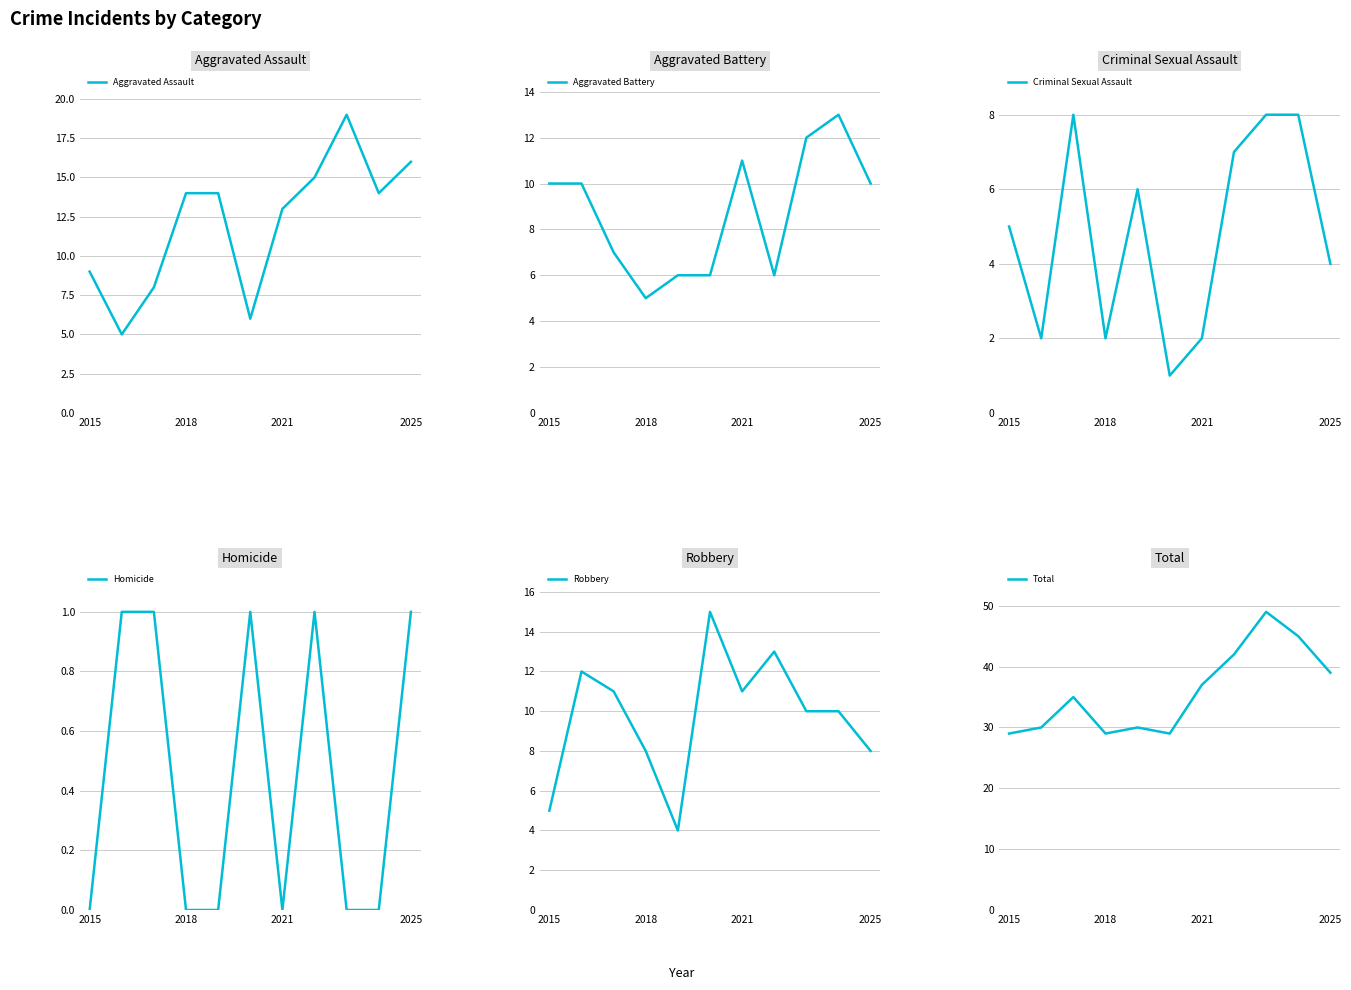

Does the chart display data point markers on the line(s)?

No